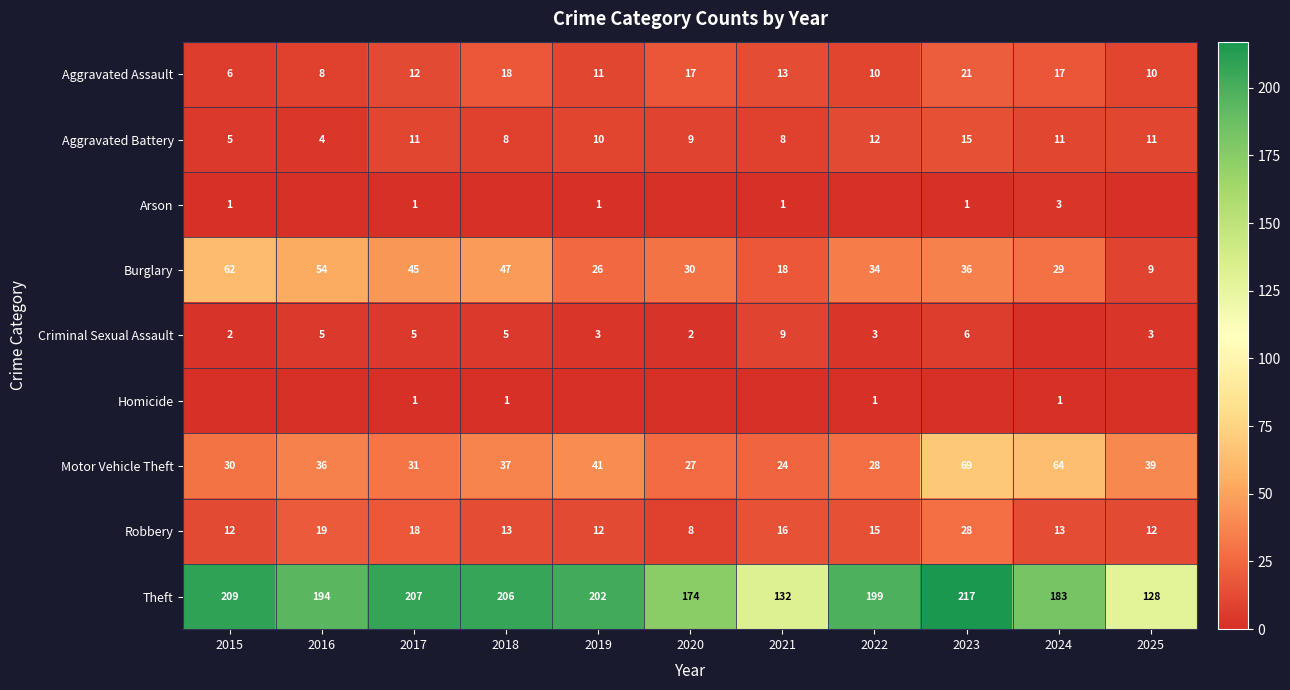

At which label does Aggravated Assault reach its minimum?

2015